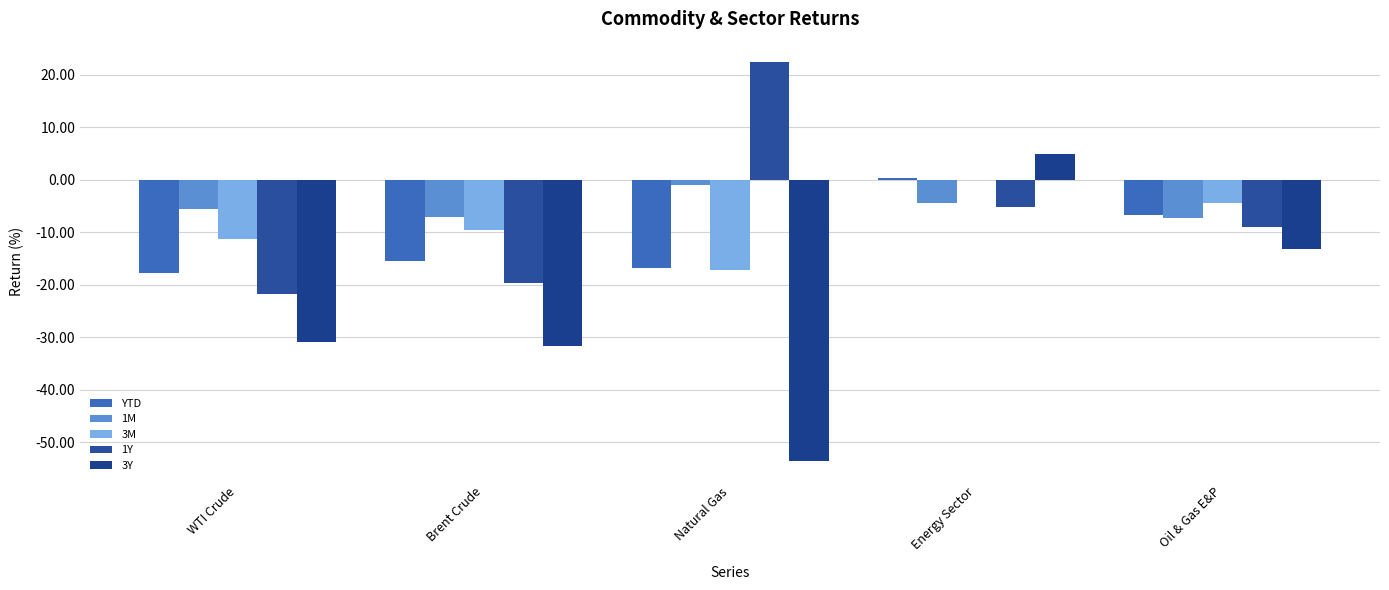

Reading left to right, what are all the values shown in this chart?

YTD: WTI Crude=-17.8	Brent Crude=-15.5	Natural Gas=-16.8	Energy Sector=0.4	Oil & Gas E&P=-6.6
1M: WTI Crude=-5.6	Brent Crude=-7.2	Natural Gas=-1.0	Energy Sector=-4.5	Oil & Gas E&P=-7.3
3M: WTI Crude=-11.3	Brent Crude=-9.6	Natural Gas=-17.3	Energy Sector=0.0	Oil & Gas E&P=-4.5
1Y: WTI Crude=-21.8	Brent Crude=-19.7	Natural Gas=22.5	Energy Sector=-5.1	Oil & Gas E&P=-8.9
3Y: WTI Crude=-30.9	Brent Crude=-31.7	Natural Gas=-53.6	Energy Sector=4.9	Oil & Gas E&P=-13.2